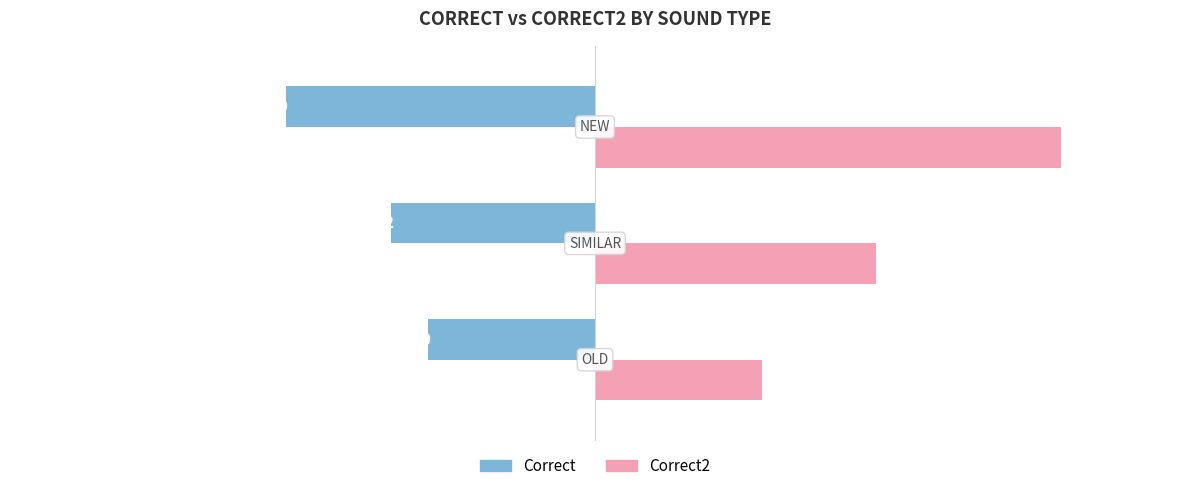

What is the difference between the maximum and minimum values in the Correct2 series?

1.8